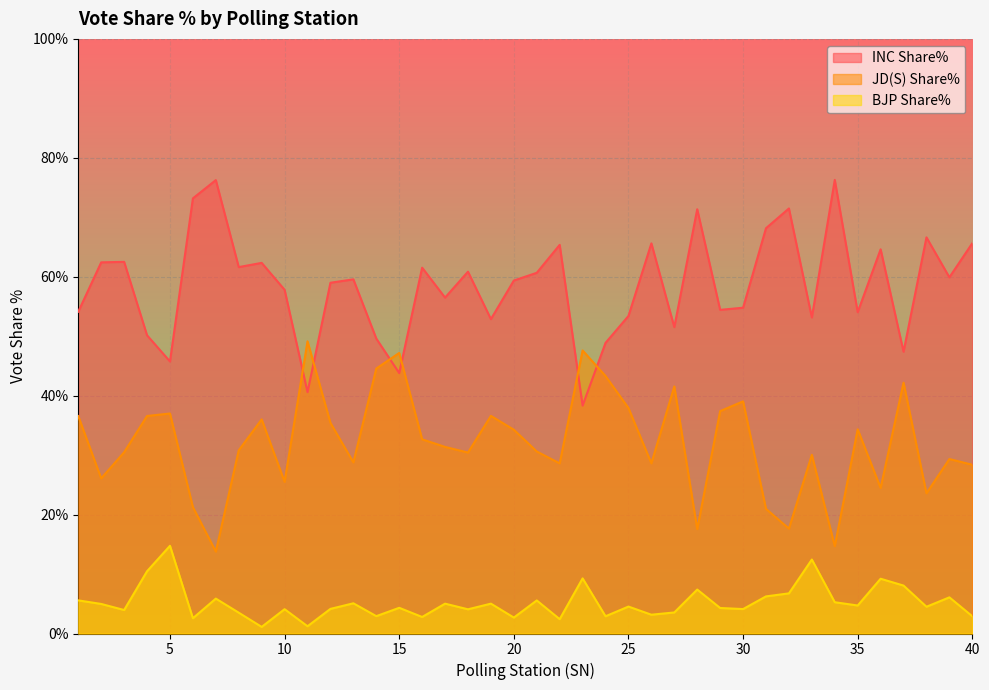

True or false: JD(S) Share% and INC Share% intersect in this chart.

True